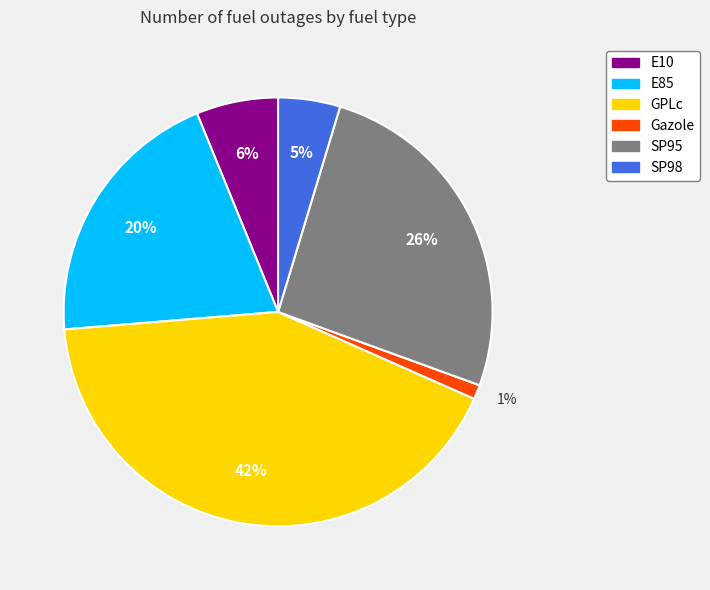

Which slice is the largest?

GPLc